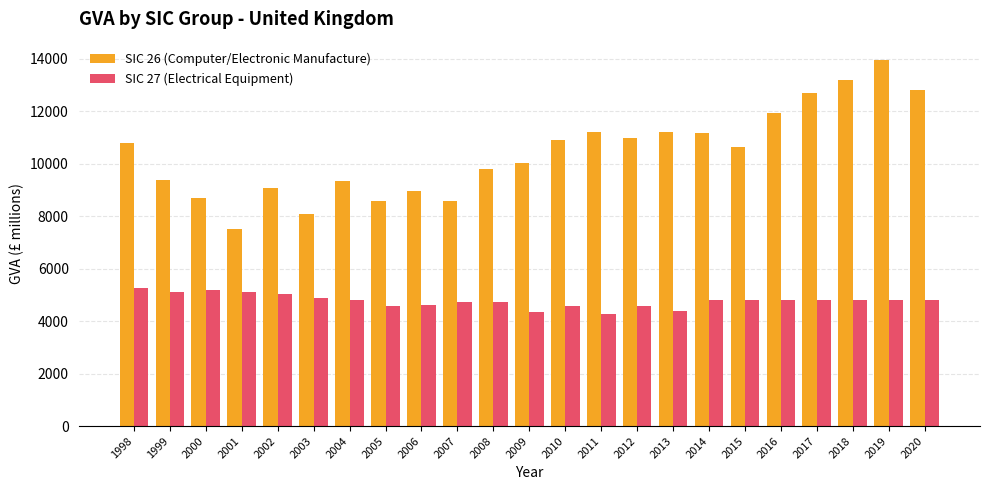

What is the value of the SIC 27 (Electrical Equipment) bar at the 16th from the left?

4385